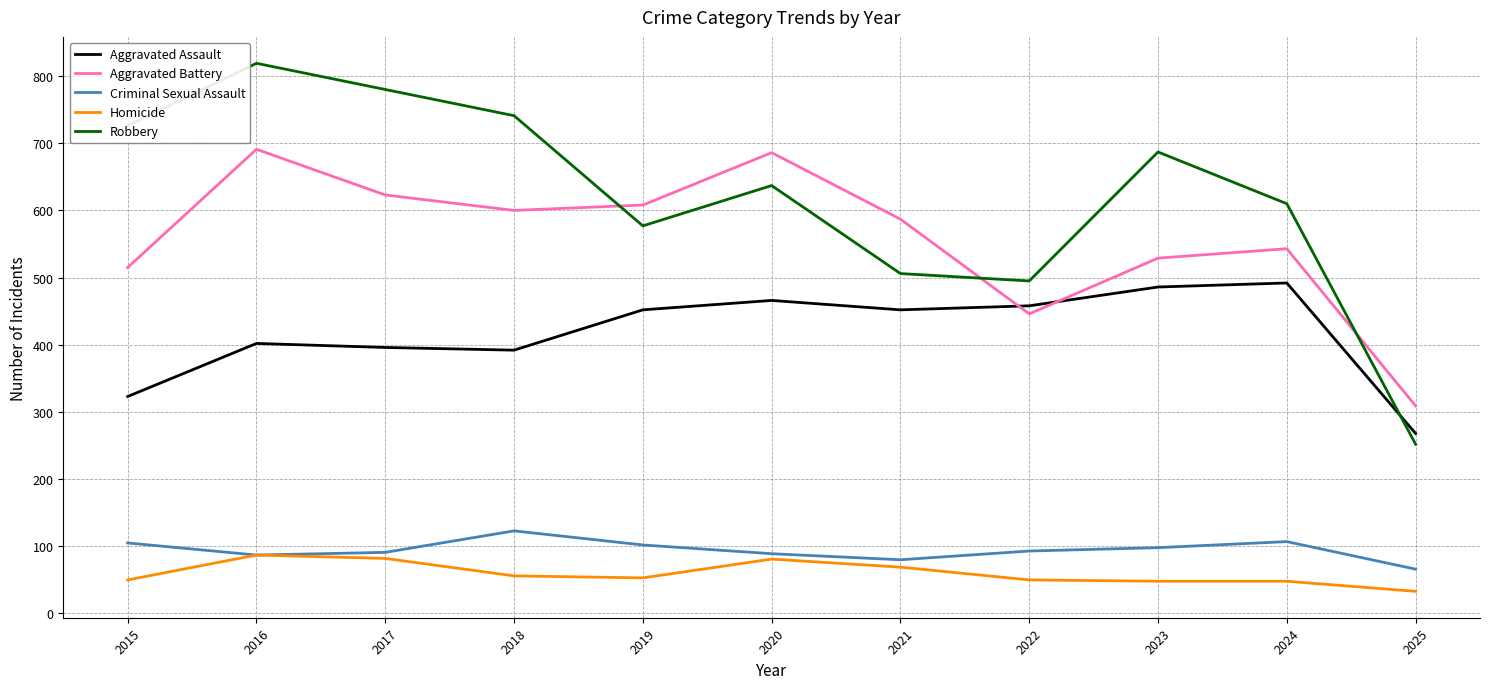

True or false: Criminal Sexual Assault has a value of 123 at 2018.

True